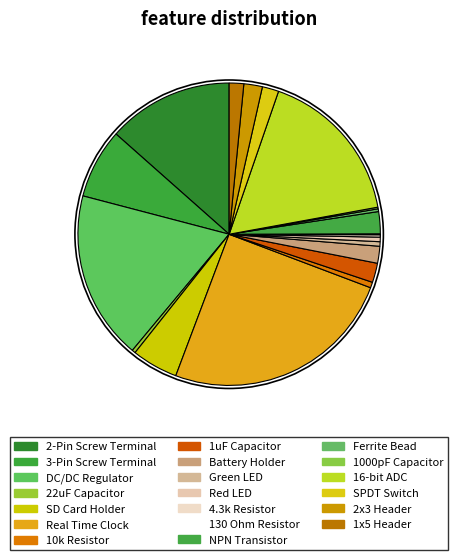

How many slices are in this pie chart?

20